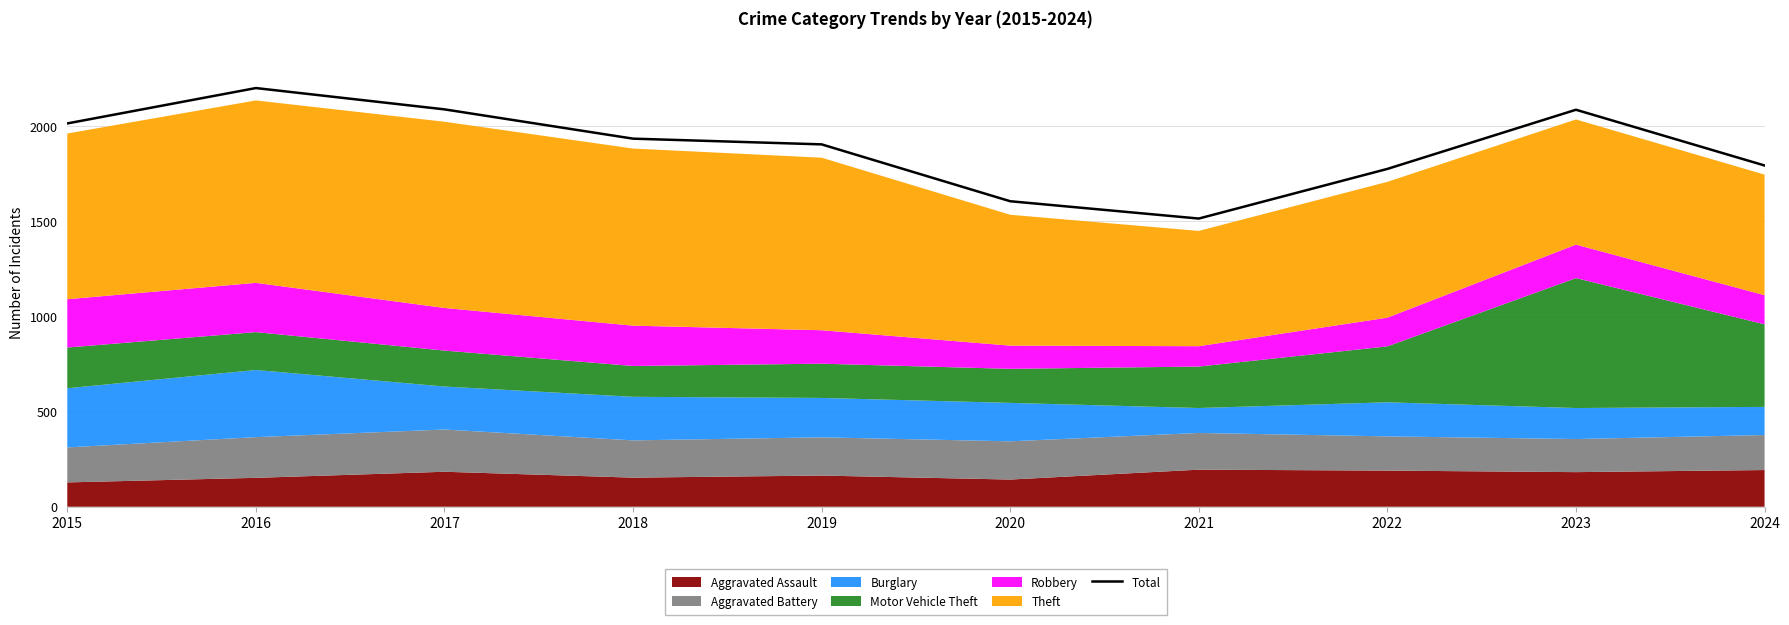

Reading left to right, what are all the values shown in this chart?

2015	2201	2089	1935	1905	1606	1515	1776	2087	1794